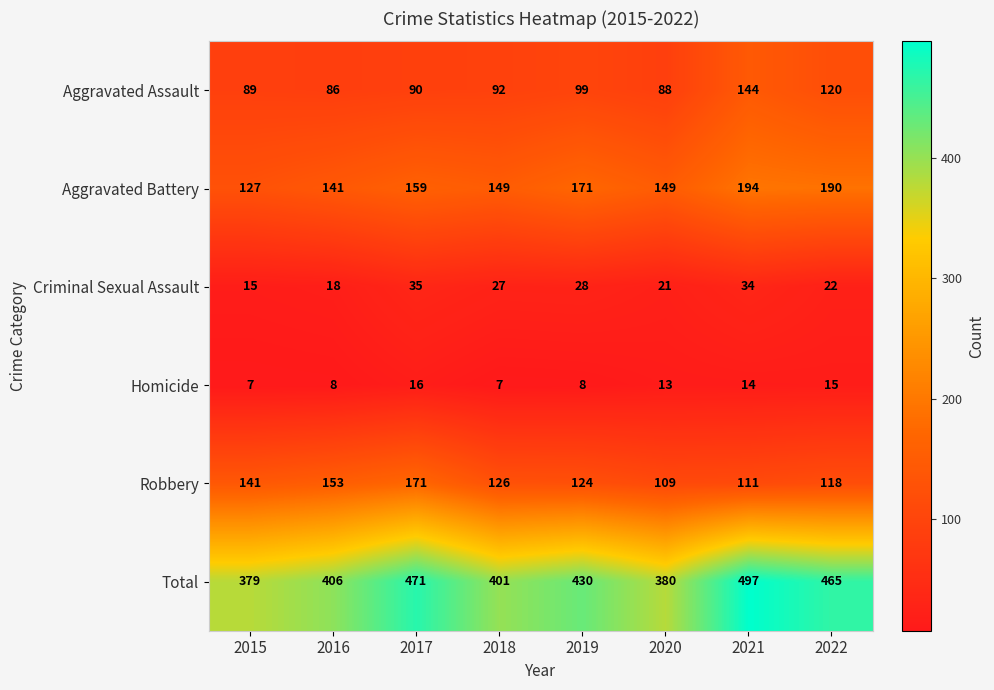

Which series has the largest range (max minus min)?

Total